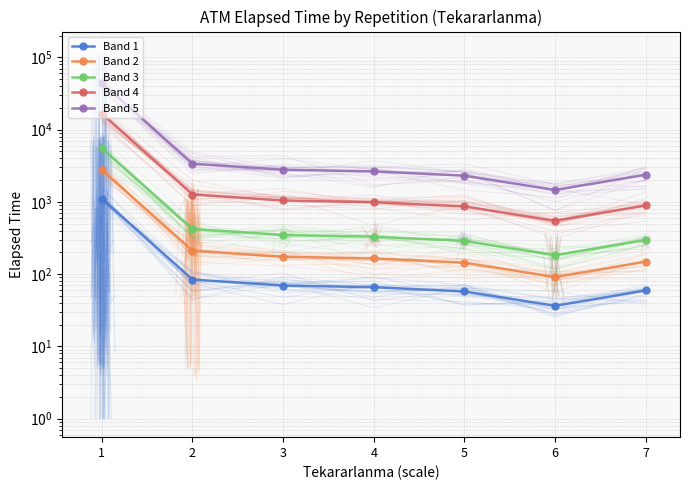

At 3, list the series in order from smallest to largest.

Band 1, Band 2, Band 3, Band 4, Band 5